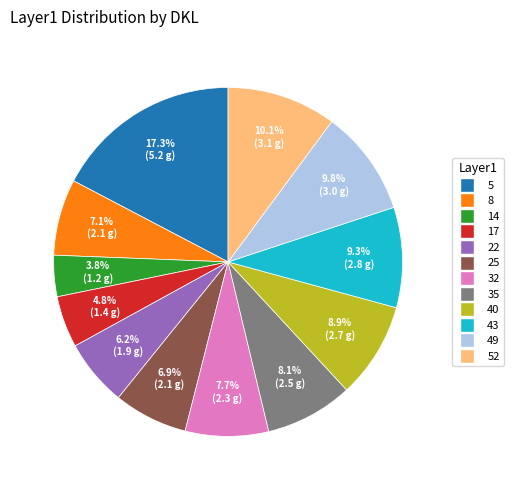

Is there any slice that represents more than half of the pie?

No